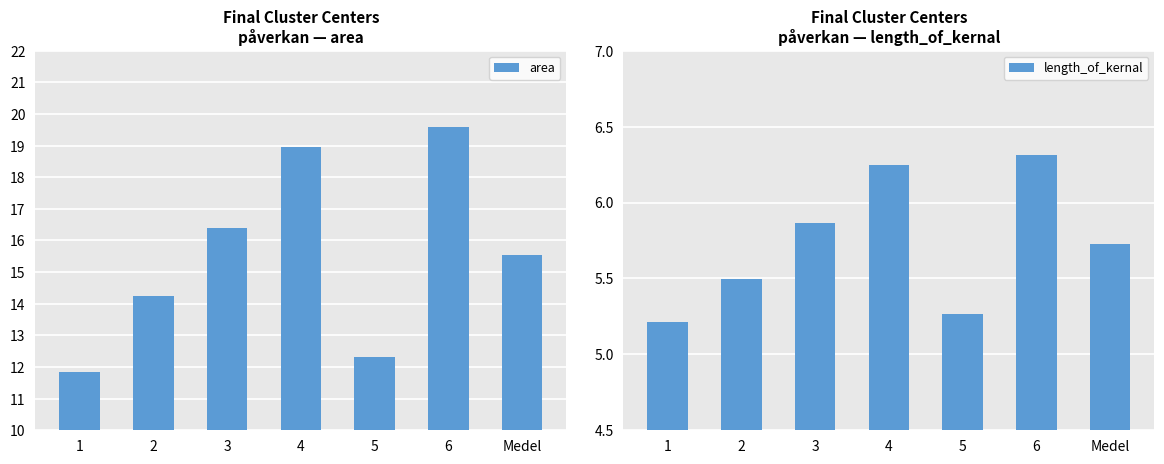

At which label is length_of_kernal closest to 5?

1